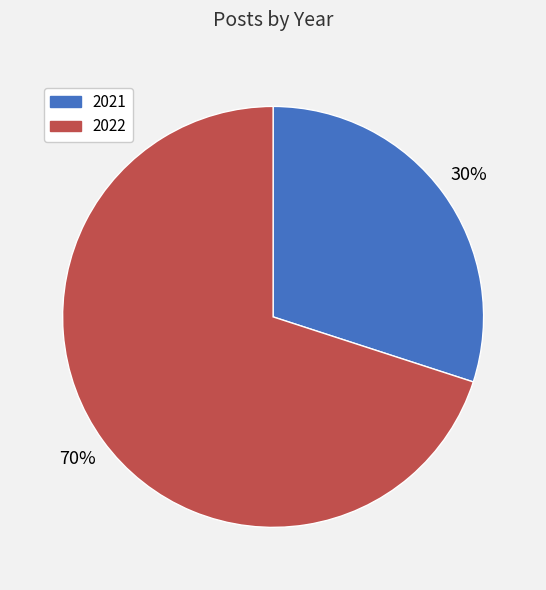

True or false: 2021 accounts for 30% of the total.

True